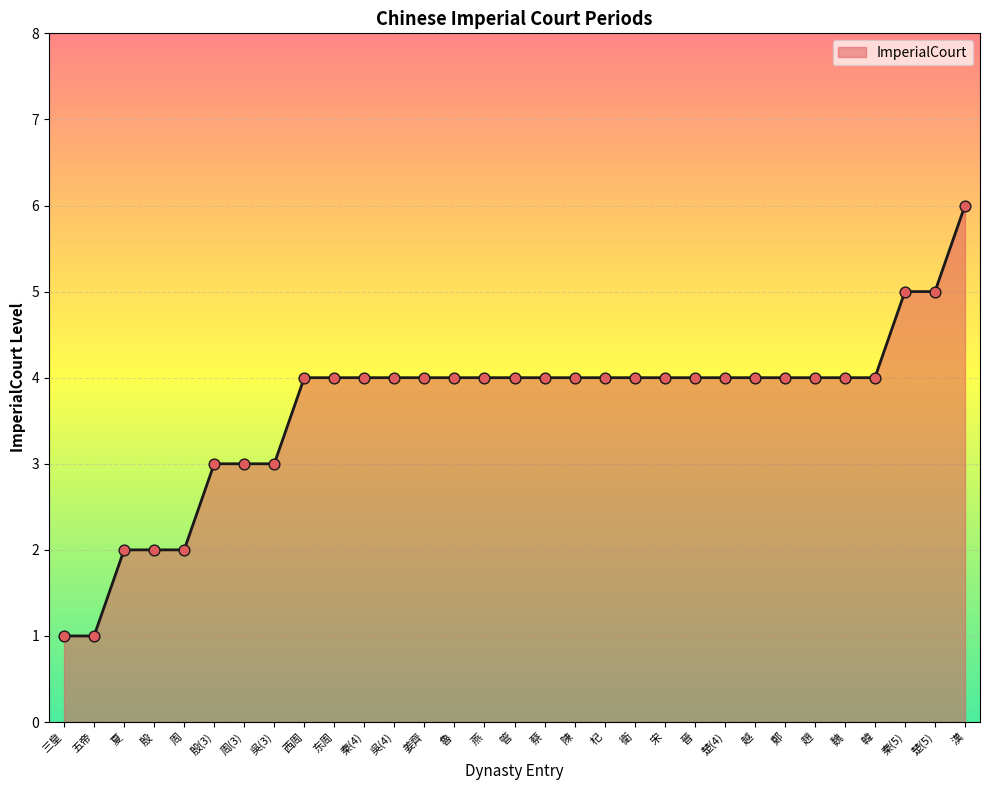

Which has a higher value, 魯 or 夏?

魯